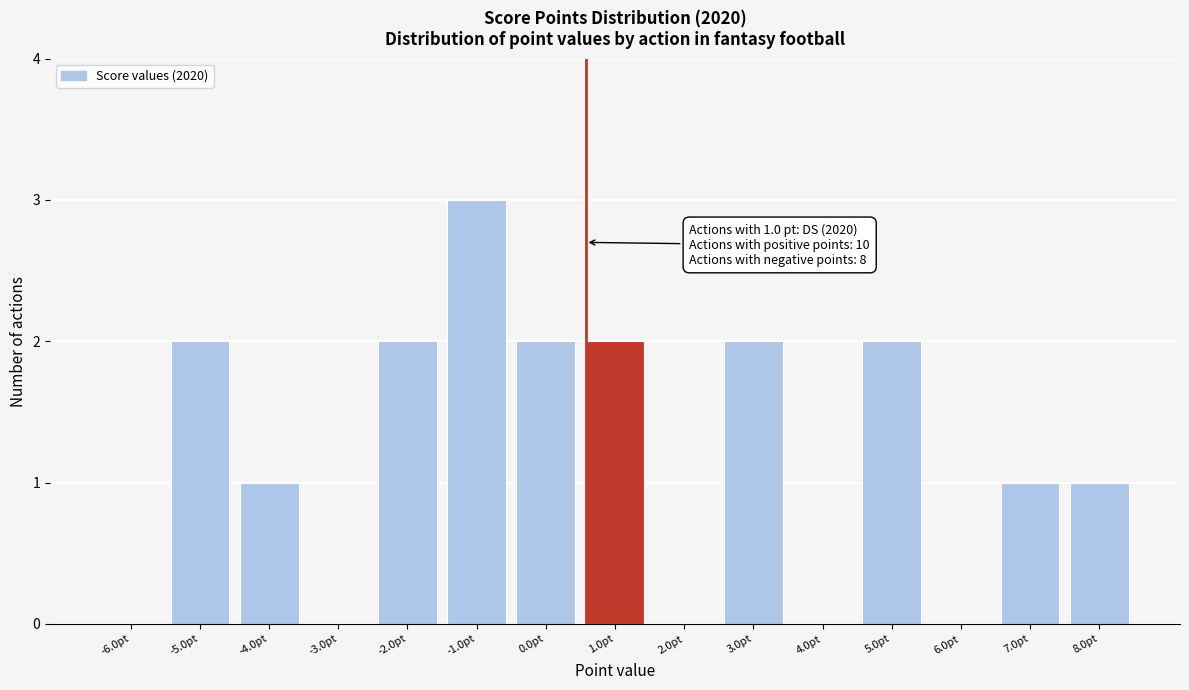

Reading left to right, extract all data points from this chart.

-6.0pt=0	-5.0pt=2	-4.0pt=1	-3.0pt=0	-2.0pt=2	-1.0pt=3	0.0pt=2	1.0pt=2	2.0pt=0	3.0pt=2	4.0pt=0	5.0pt=2	6.0pt=0	7.0pt=1	8.0pt=1